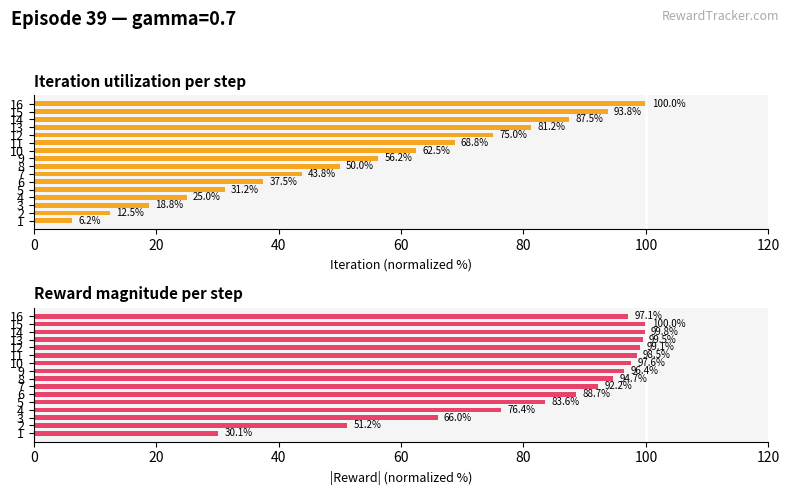

What are all the series names shown in the legend?

iteration, reward